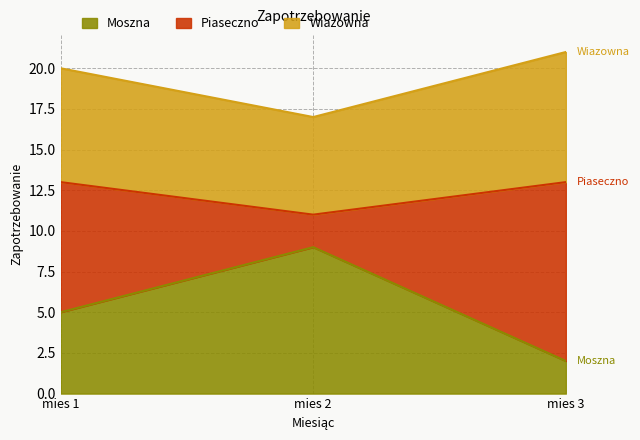

What is the spread (max minus min) of values at mies 1?

15